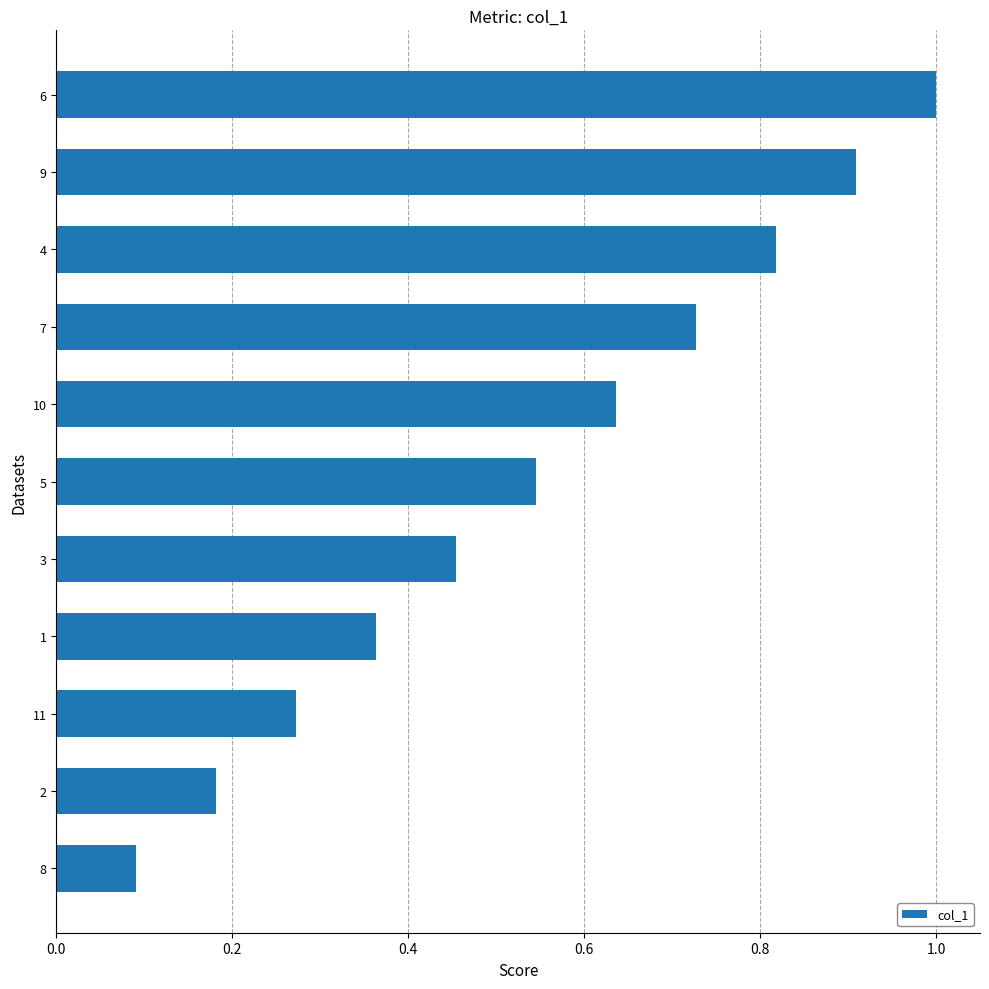

At which category does the chart reach its peak across all series?

6